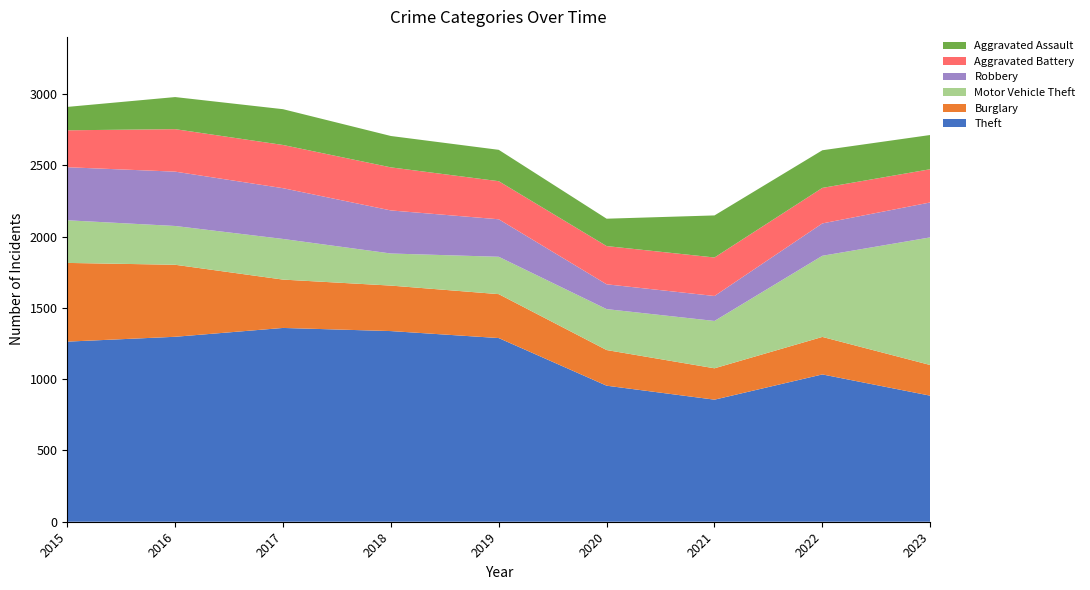

Reading right to left, what are all the values shown in this chart?

Theft: 884	1033	856	954	1288	1337	1359	1297	1263
Burglary: 215	263	220	250	308	319	339	505	552
Motor Vehicle Theft: 895	569	332	287	262	225	285	272	299
Robbery: 245	227	175	174	263	302	356	381	372
Aggravated Battery: 233	249	270	268	267	302	303	298	259
Aggravated Assault: 240	264	295	192	220	220	251	225	164